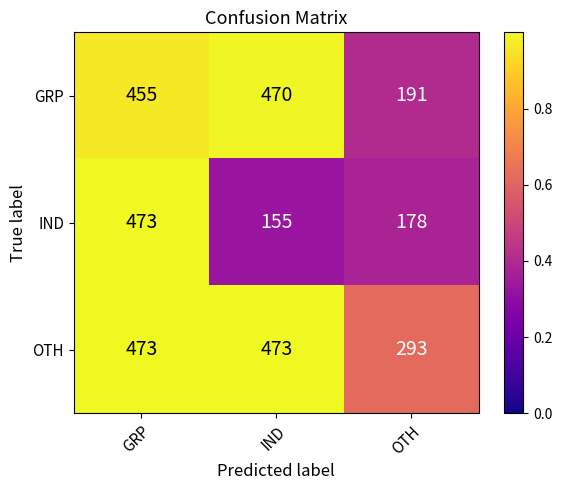

List the labels in order of IND value, smallest first.

IND, OTH, GRP